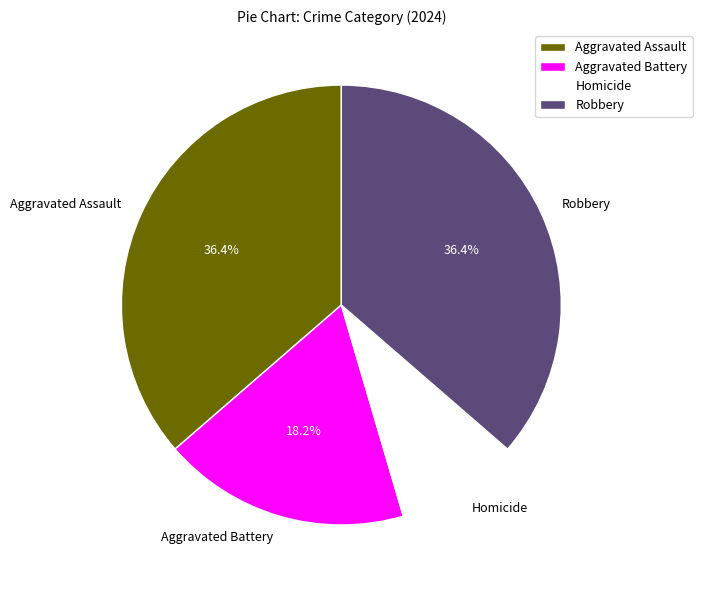

Is Aggravated Battery the majority of the pie?

No